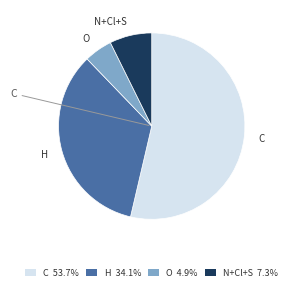

Which category has the smallest portion of the pie?

O